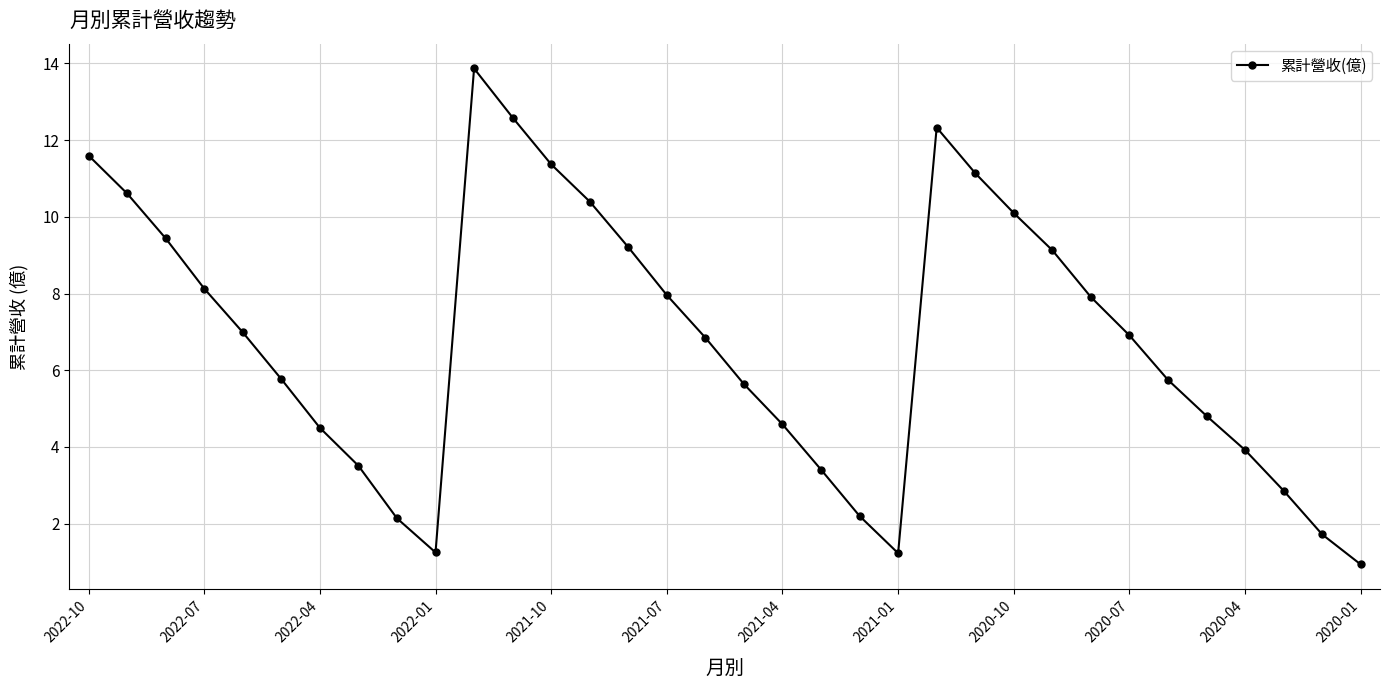

How many values exceed 6?

18